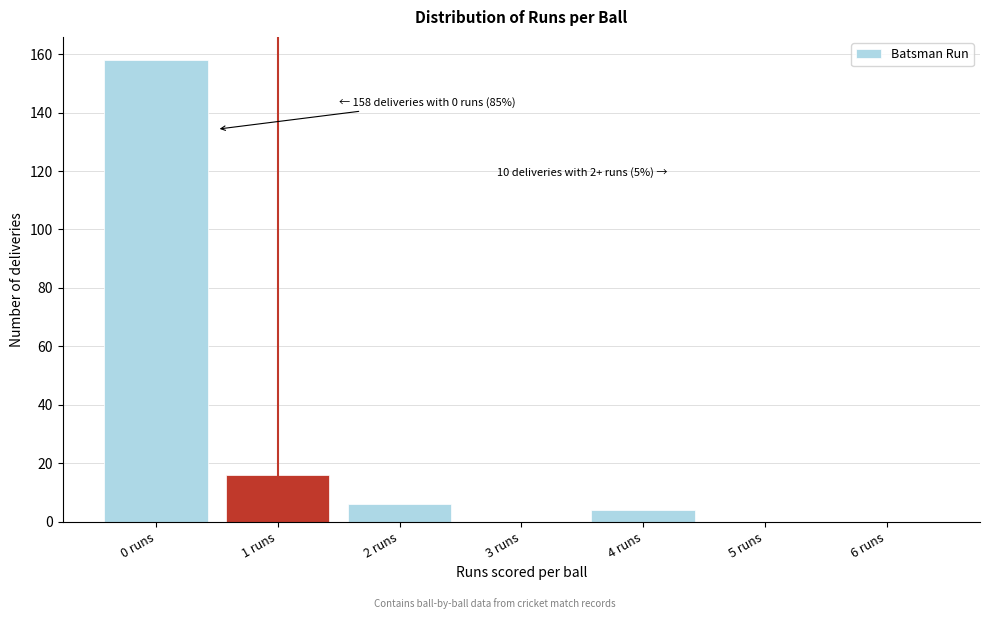

Reading left to right, extract all data points from this chart.

0 runs=158	1 runs=16	2 runs=6	3 runs=0	4 runs=4	5 runs=0	6 runs=0